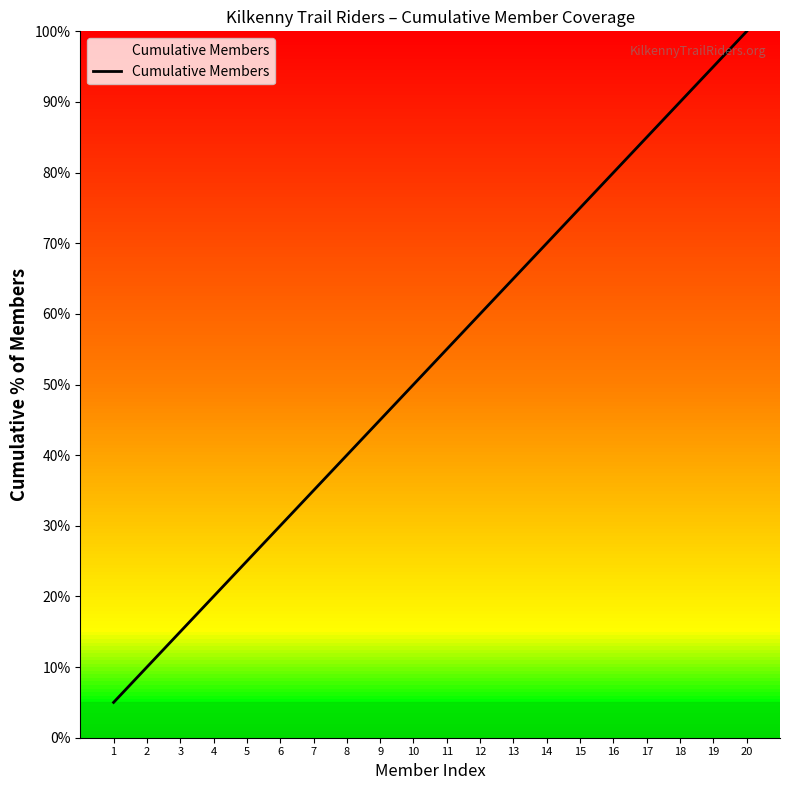

What is the change in value from 1 to 10?

+45.0